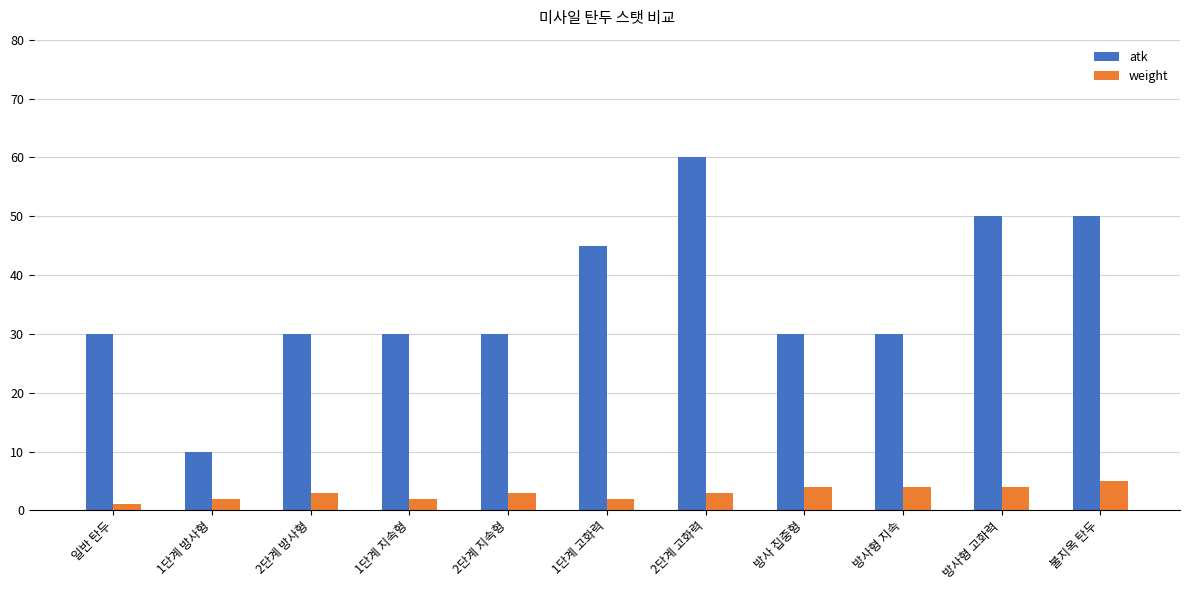

Rank the series by their average value, from lowest to highest.

weight, atk